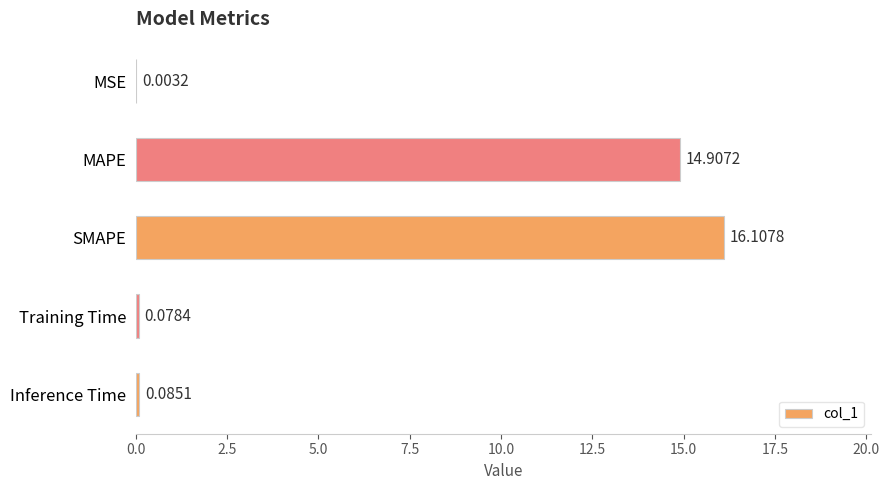

What is the average value?

6.2